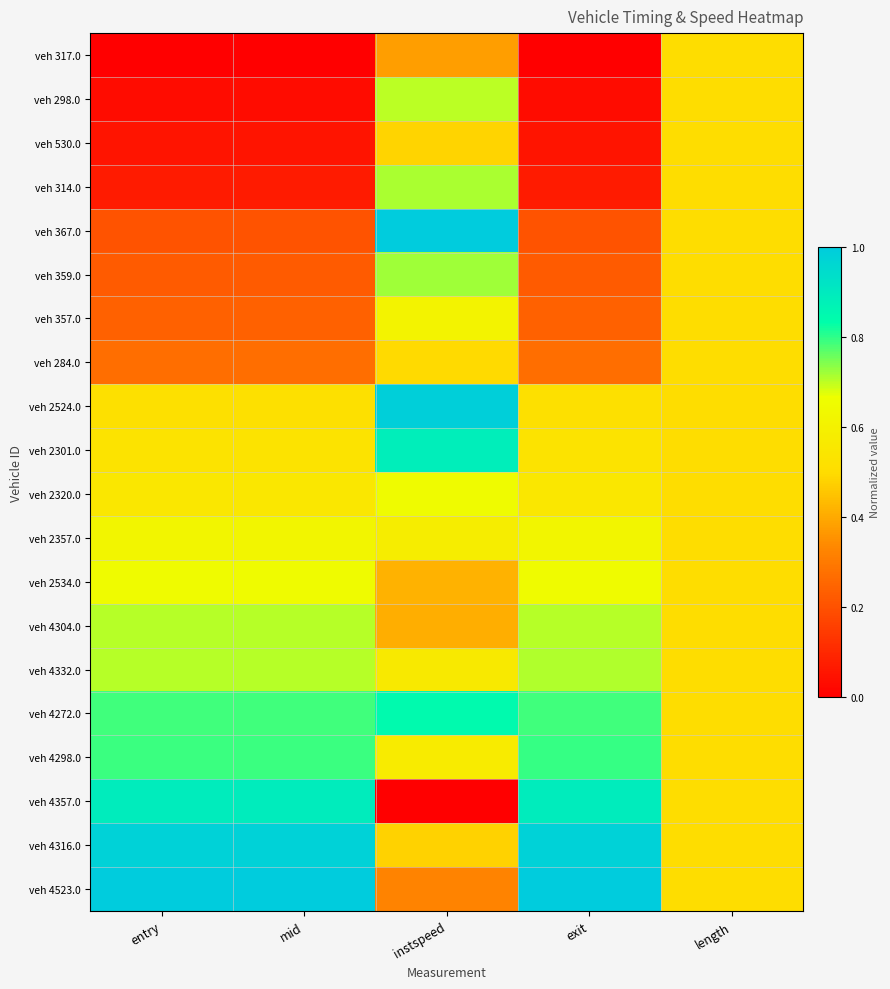

Reading left to right, extract all data points from this chart.

veh 317.0: entry=0.0	mid=0.0	instspeed=0.4	exit=0.0	length=0.5
veh 298.0: entry=0.0	mid=0.0	instspeed=0.7	exit=0.0	length=0.5
veh 530.0: entry=0.1	mid=0.1	instspeed=0.5	exit=0.1	length=0.5
veh 314.0: entry=0.1	mid=0.1	instspeed=0.7	exit=0.1	length=0.5
veh 367.0: entry=0.2	mid=0.2	instspeed=1.0	exit=0.2	length=0.5
veh 359.0: entry=0.2	mid=0.2	instspeed=0.7	exit=0.2	length=0.5
veh 357.0: entry=0.2	mid=0.2	instspeed=0.6	exit=0.2	length=0.5
veh 284.0: entry=0.3	mid=0.3	instspeed=0.5	exit=0.3	length=0.5
veh 2524.0: entry=0.5	mid=0.5	instspeed=1.0	exit=0.5	length=0.5
veh 2301.0: entry=0.5	mid=0.5	instspeed=0.9	exit=0.5	length=0.5
veh 2320.0: entry=0.5	mid=0.5	instspeed=0.7	exit=0.5	length=0.5
veh 2357.0: entry=0.6	mid=0.6	instspeed=0.6	exit=0.6	length=0.5
veh 2534.0: entry=0.7	mid=0.7	instspeed=0.4	exit=0.7	length=0.5
veh 4304.0: entry=0.7	mid=0.7	instspeed=0.4	exit=0.7	length=0.5
veh 4332.0: entry=0.7	mid=0.7	instspeed=0.6	exit=0.7	length=0.5
veh 4272.0: entry=0.8	mid=0.8	instspeed=0.8	exit=0.8	length=0.5
veh 4298.0: entry=0.8	mid=0.8	instspeed=0.6	exit=0.8	length=0.5
veh 4357.0: entry=0.9	mid=0.9	instspeed=0.0	exit=0.9	length=0.5
veh 4316.0: entry=1.0	mid=1.0	instspeed=0.5	exit=1.0	length=0.5
veh 4523.0: entry=1.0	mid=1.0	instspeed=0.3	exit=1.0	length=0.5